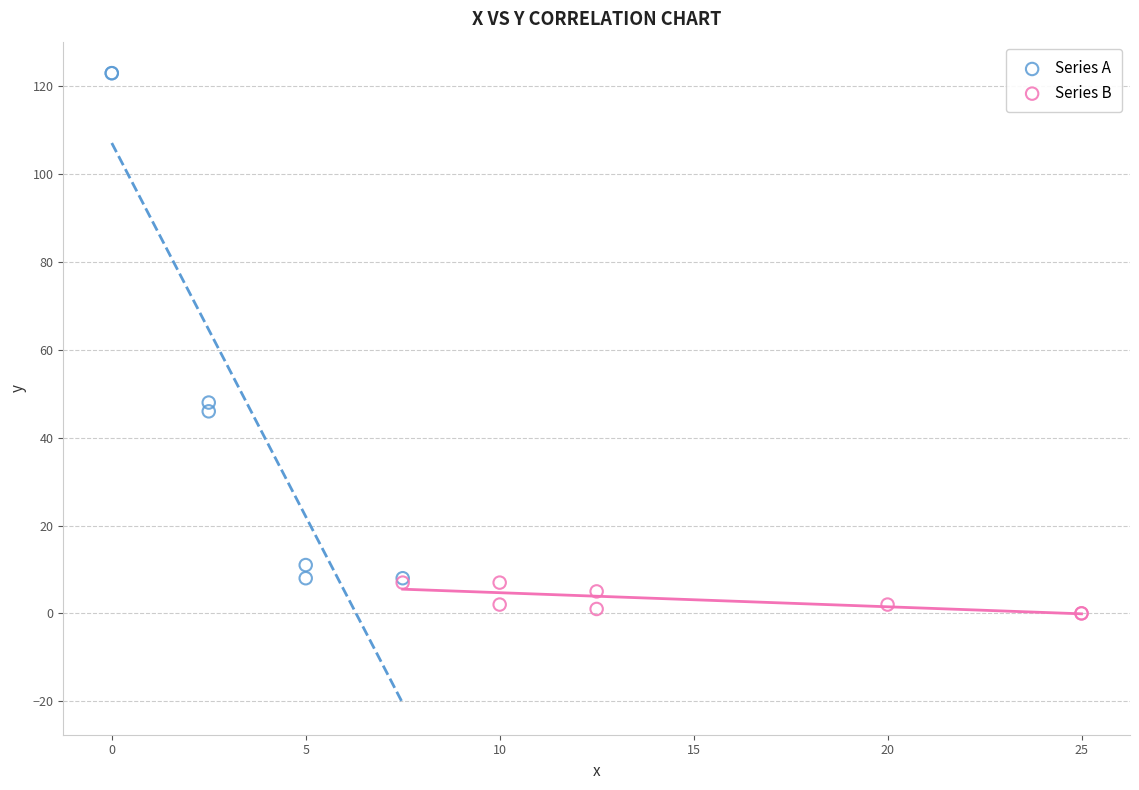

Which series contains the highest Y value?

Series A